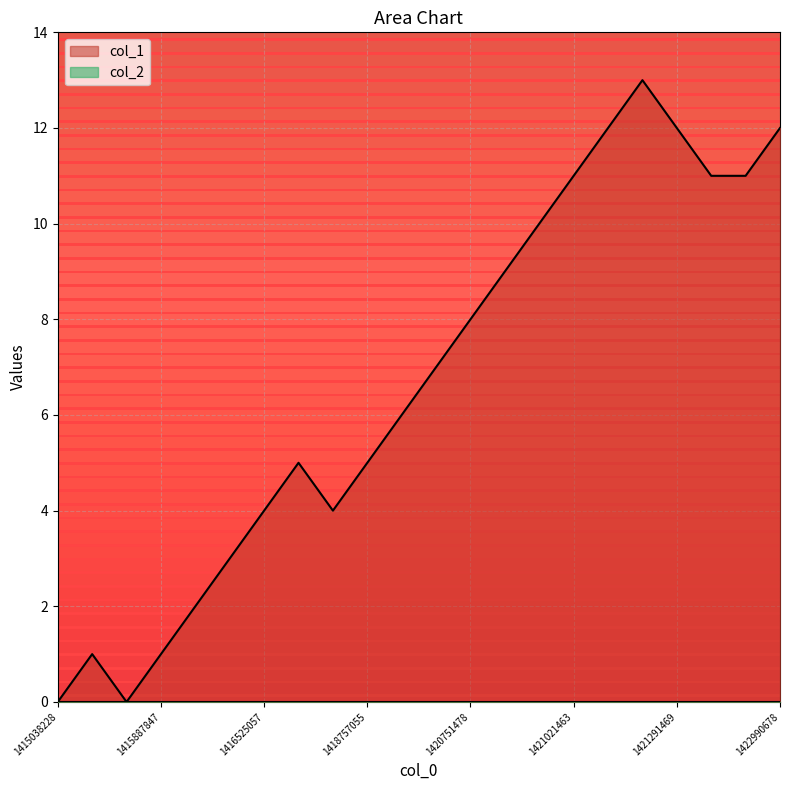

Which category has the highest value across all series?

1421100674